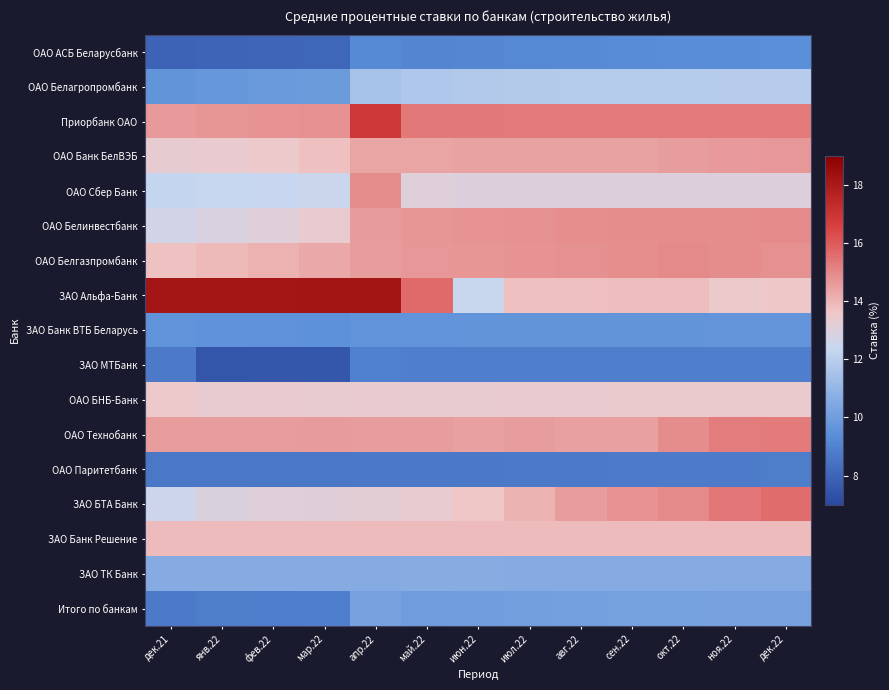

How many data points does each series have?

13